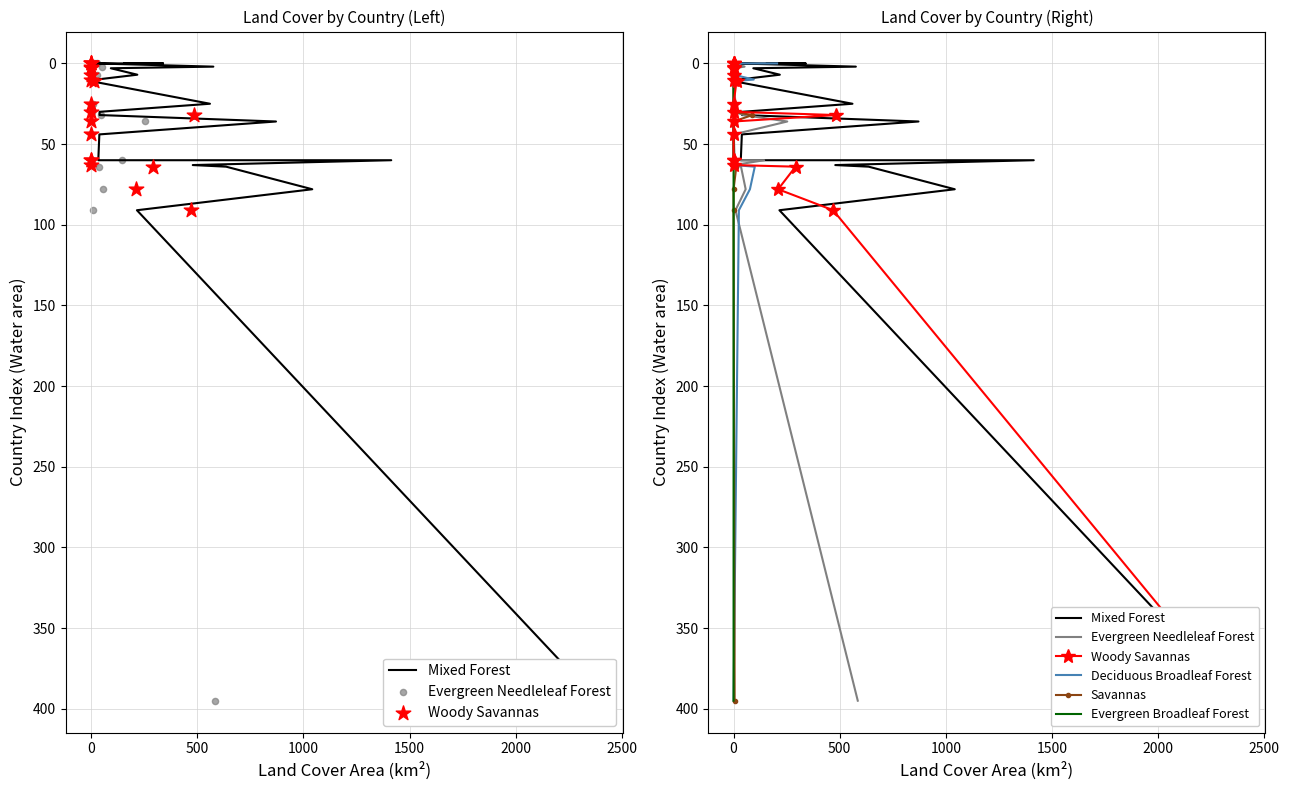

What are all the series names shown in the legend?

Mixed Forest, Evergreen Needleleaf Forest, Woody Savannas, Deciduous Broadleaf Forest, Savannas, Evergreen Broadleaf Forest